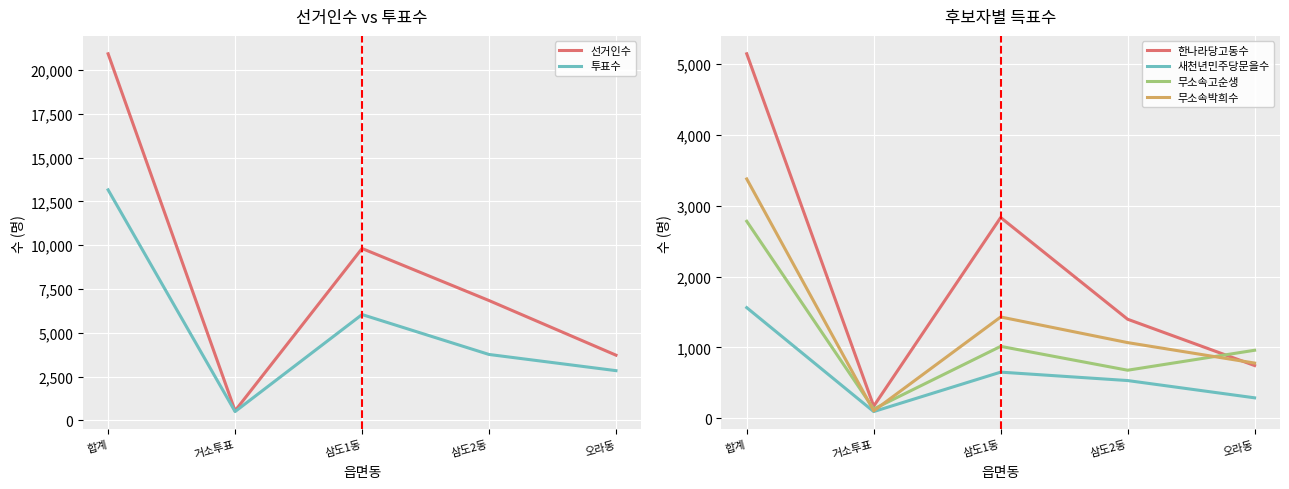

Where is 투표수 nearest to the value 6834?

삼도1동